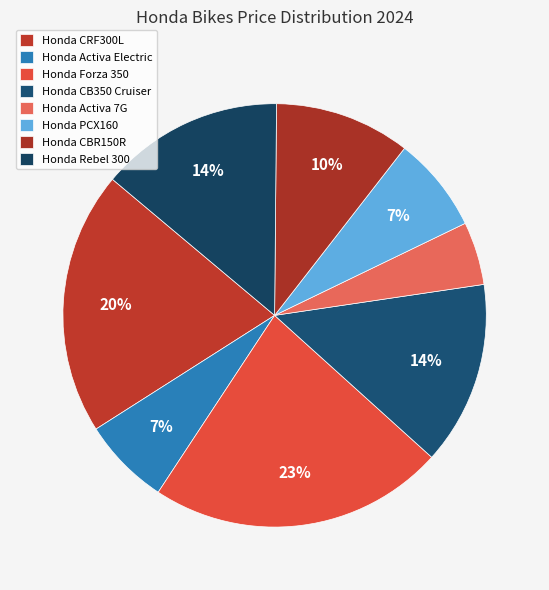

What percentage do Honda CB350 Cruiser and Honda Rebel 300 together represent?

28.1%